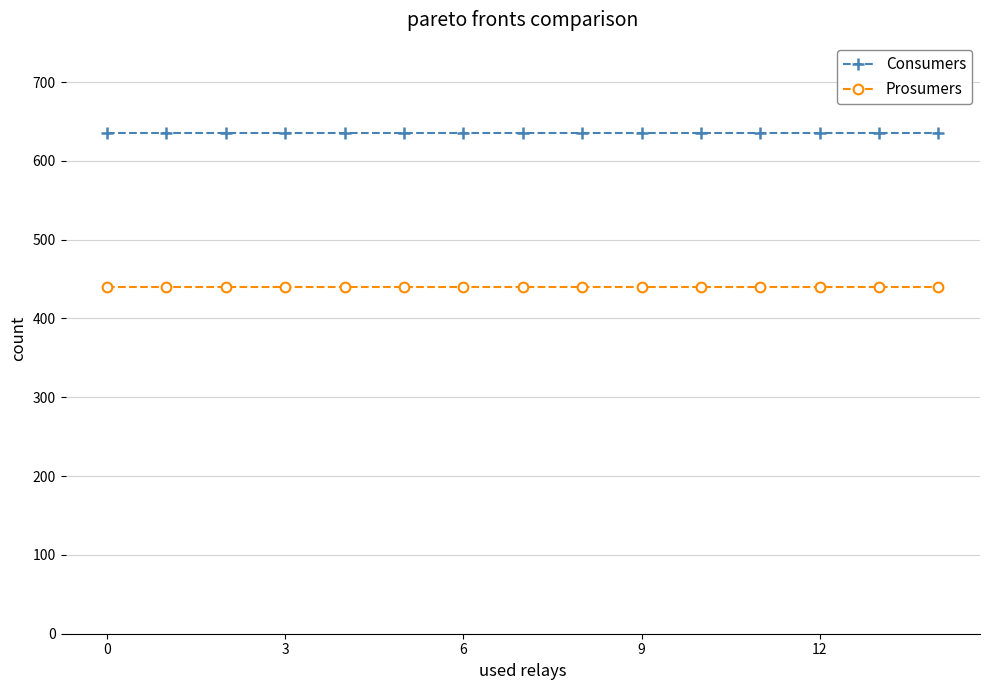

What are all the series names shown in the legend?

Consumers, Prosumers